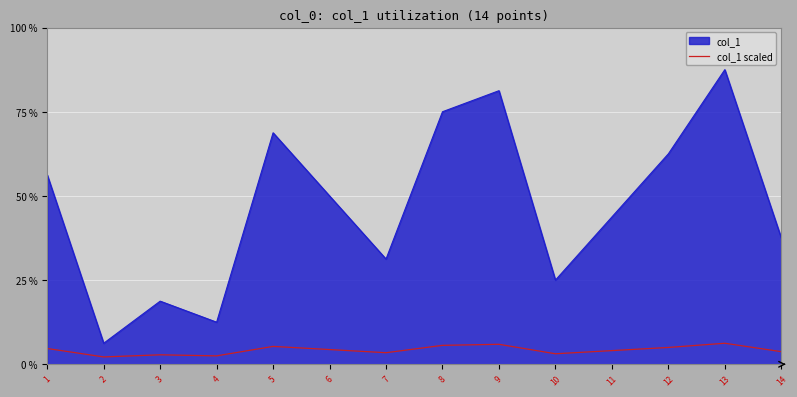

Does the chart have visible grid lines?

Yes